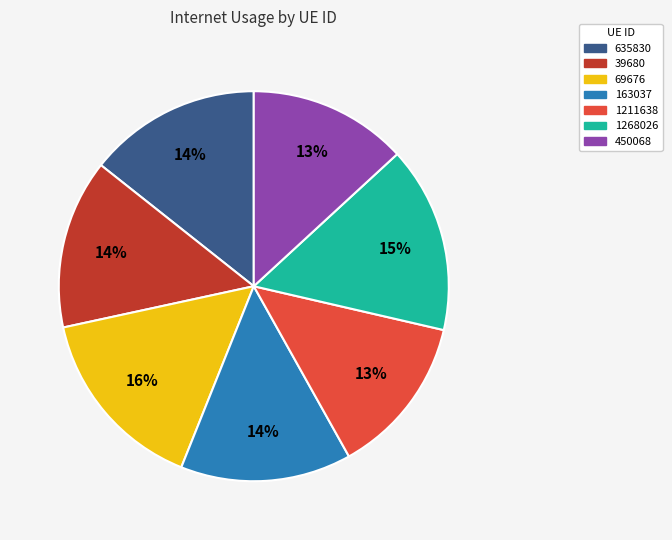

To the nearest percent, what is the combined percentage of 1211638 and 39680?

27%